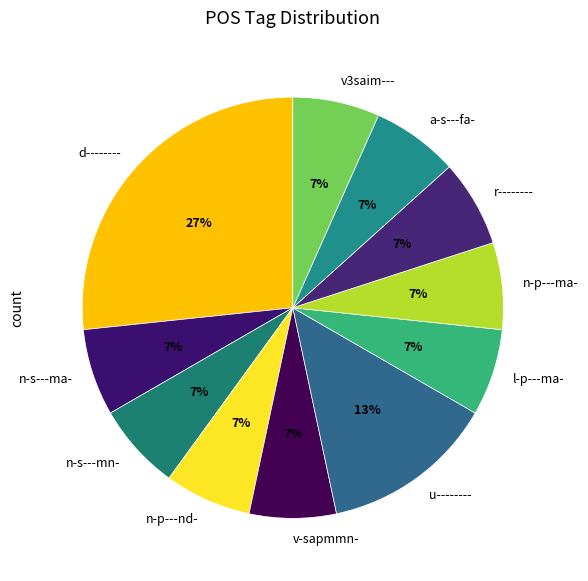

What percentage is the n-p---ma- slice, to the nearest percent?

7%